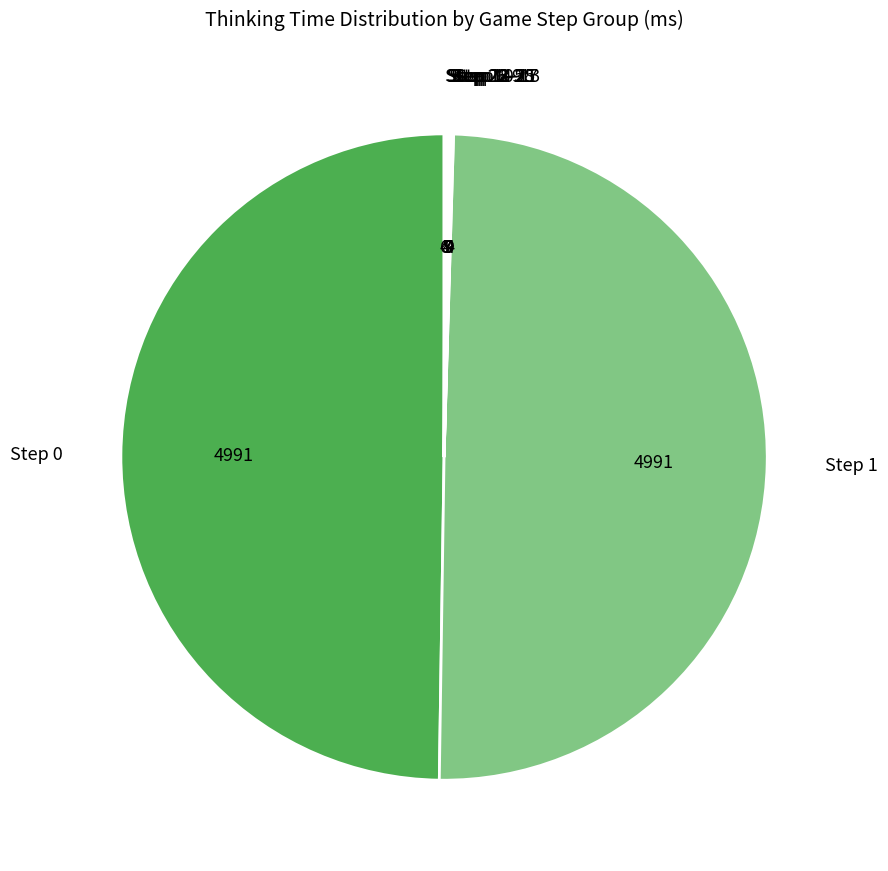

True or false: Step 1 accounts for 50% of the total.

True